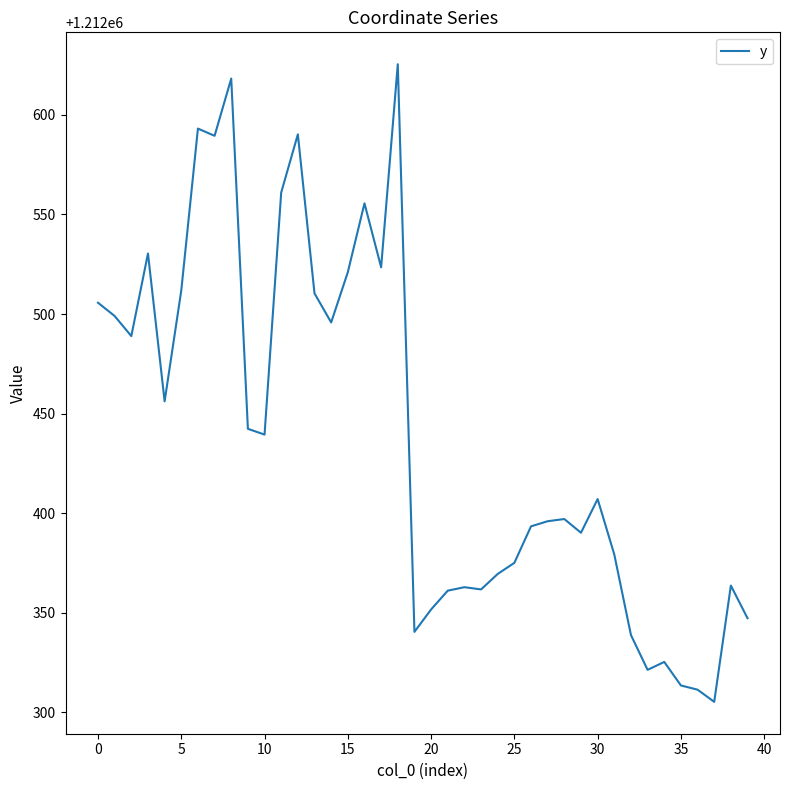

What is the difference between the maximum and minimum values?

320.1